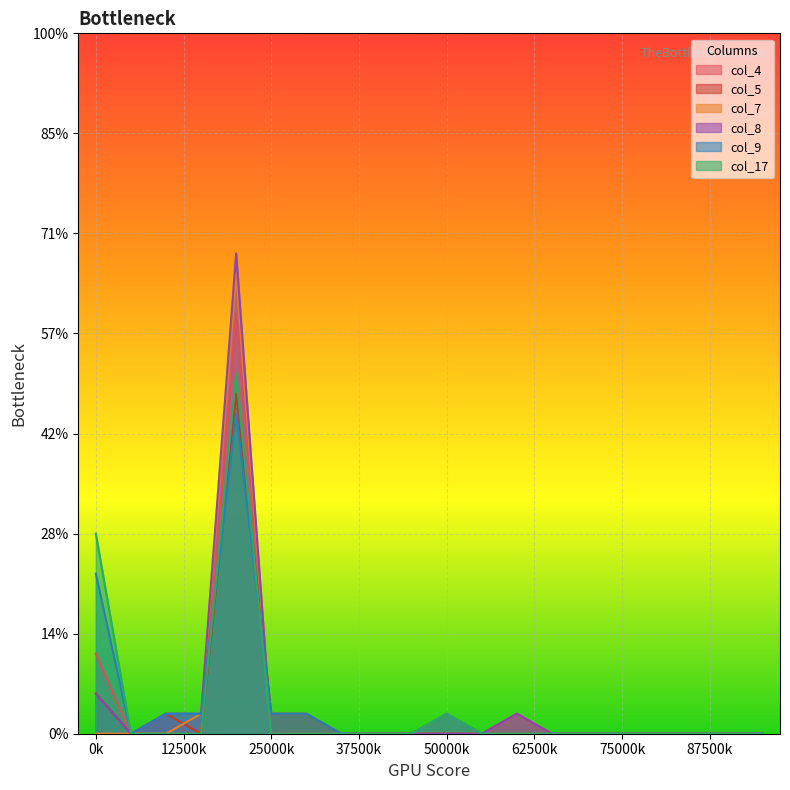

Reading right to left, what are all the values shown in this chart?

col_4: 0	0	0	0	0	0	0	1	0	1	0	0	0	0	0	21	0	0	0	4
col_5: 0	0	0	0	0	0	0	0	0	0	0	0	0	1	1	17	0	1	0	2
col_7: 0	0	0	0	0	0	0	0	0	0	0	0	0	0	0	23	1	0	0	0
col_8: 0	0	0	0	0	0	0	1	0	0	0	0	0	0	0	24	1	1	0	2
col_9: 0	0	0	0	0	0	0	0	0	1	0	0	0	1	1	16	1	1	0	8
col_17: 0	0	0	0	0	0	0	0	0	1	0	0	0	0	0	18	0	0	0	10